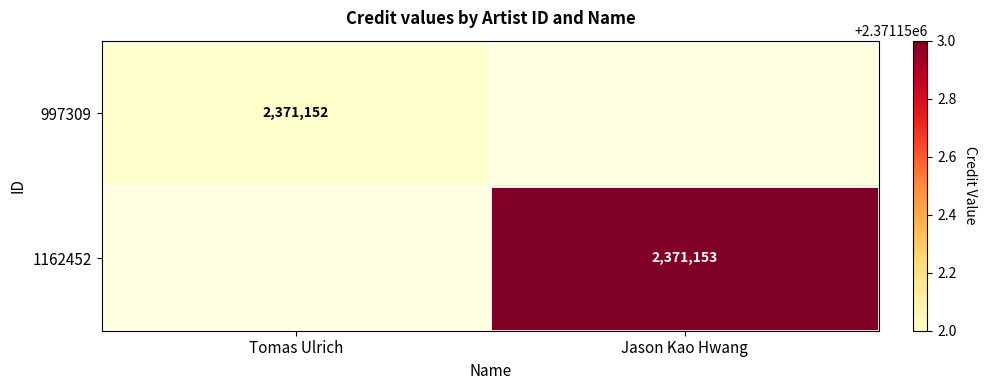

The 1162452 series shows 2371153 at Jason Kao Hwang. True or false?

True